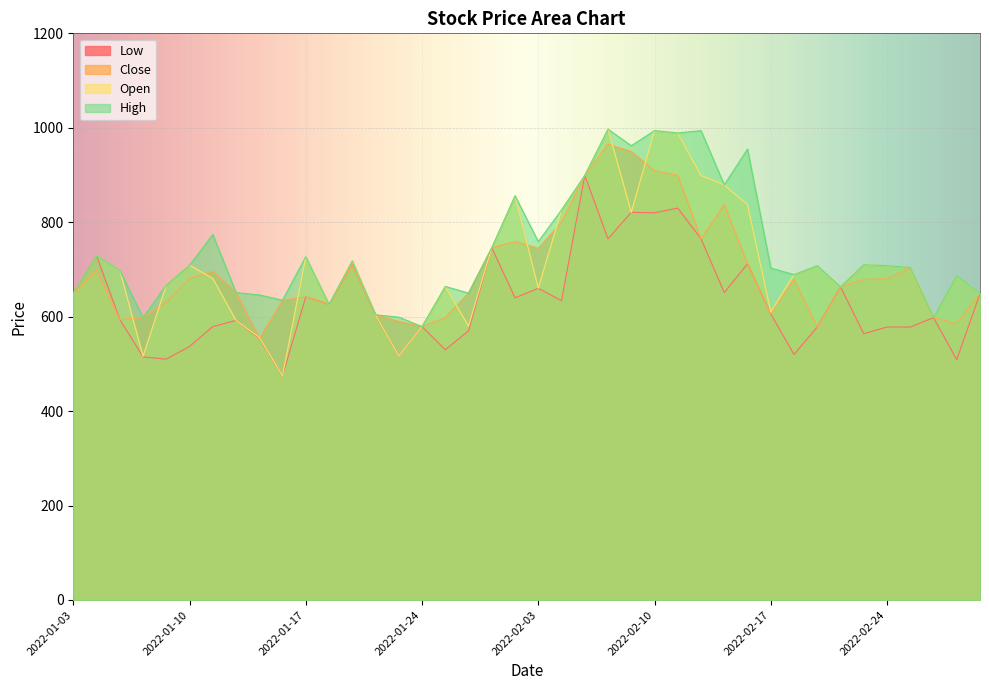

What is the maximum value for Close?

965